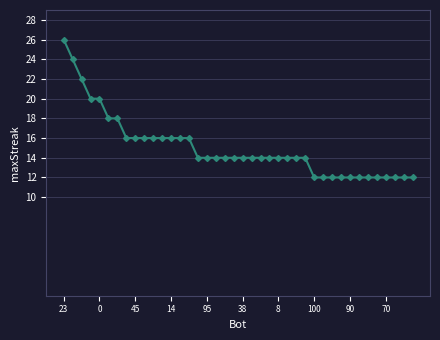

What is the sum of all values?

602